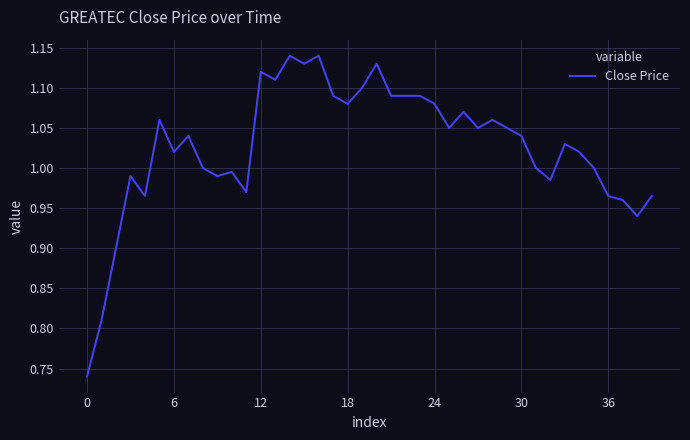

What is the difference between the maximum and minimum values?

0.4